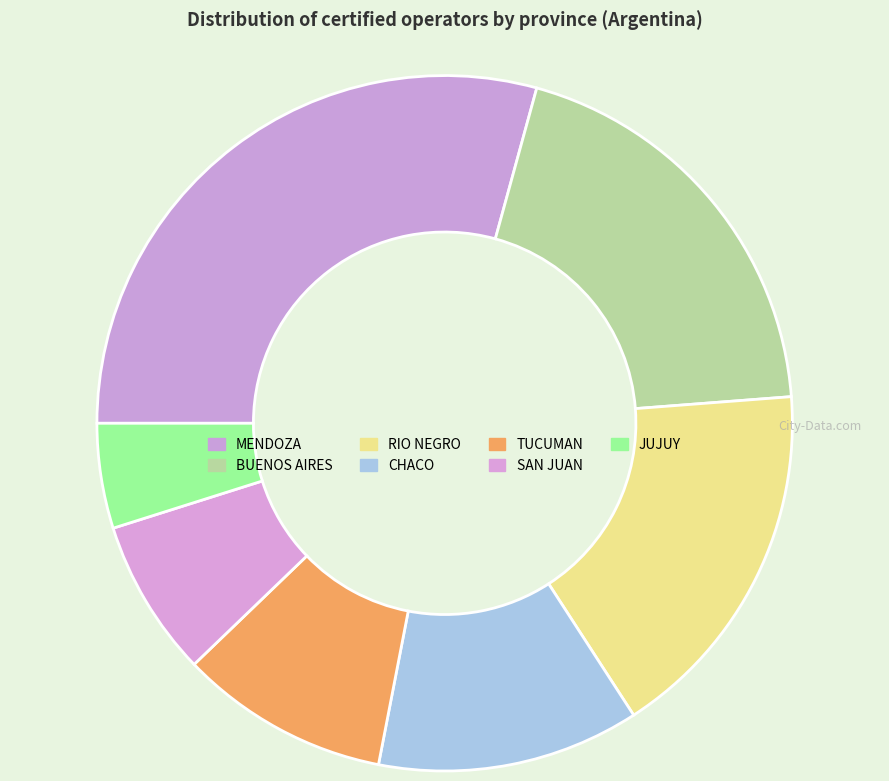

To the nearest percent, what is the difference between the largest and smallest slice percentages?

24%